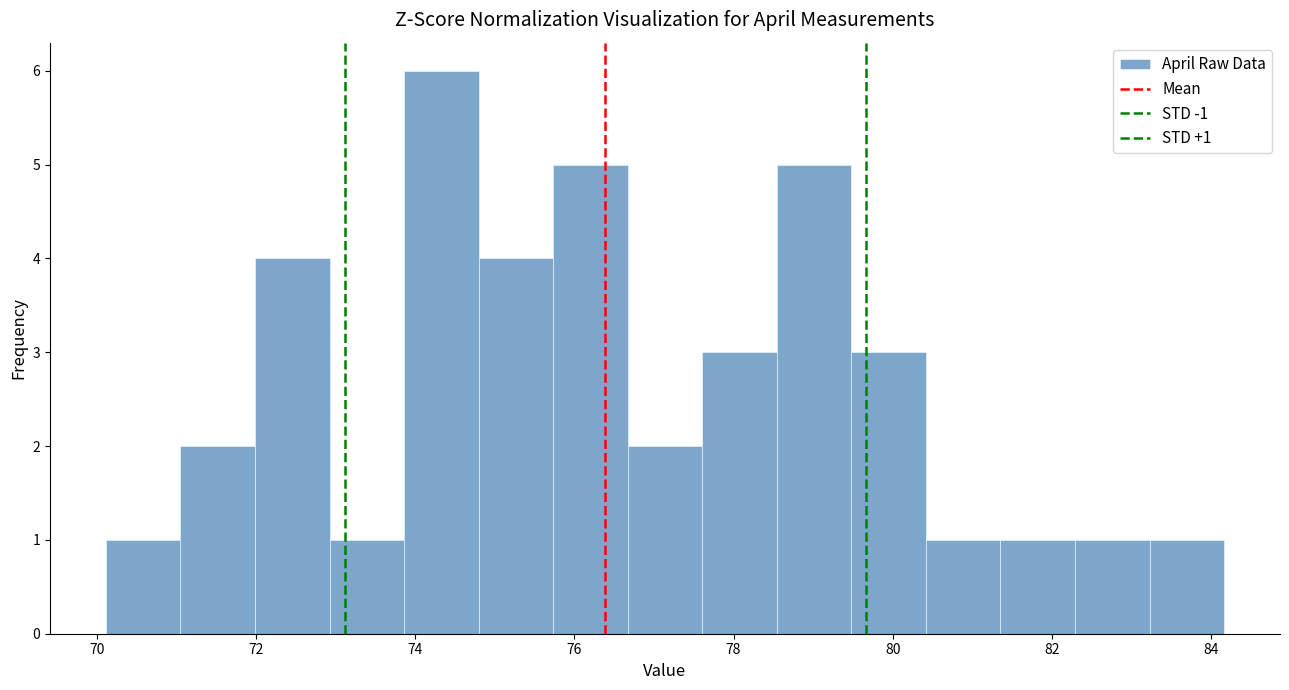

Over which range of the x-axis is the bar tallest?

73.8 to 74.8